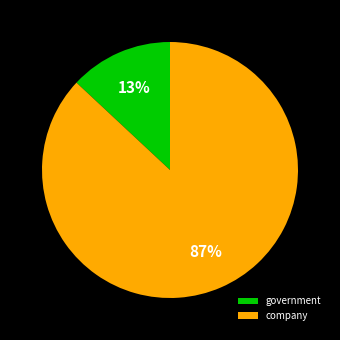

Which category has the smallest portion of the pie?

government